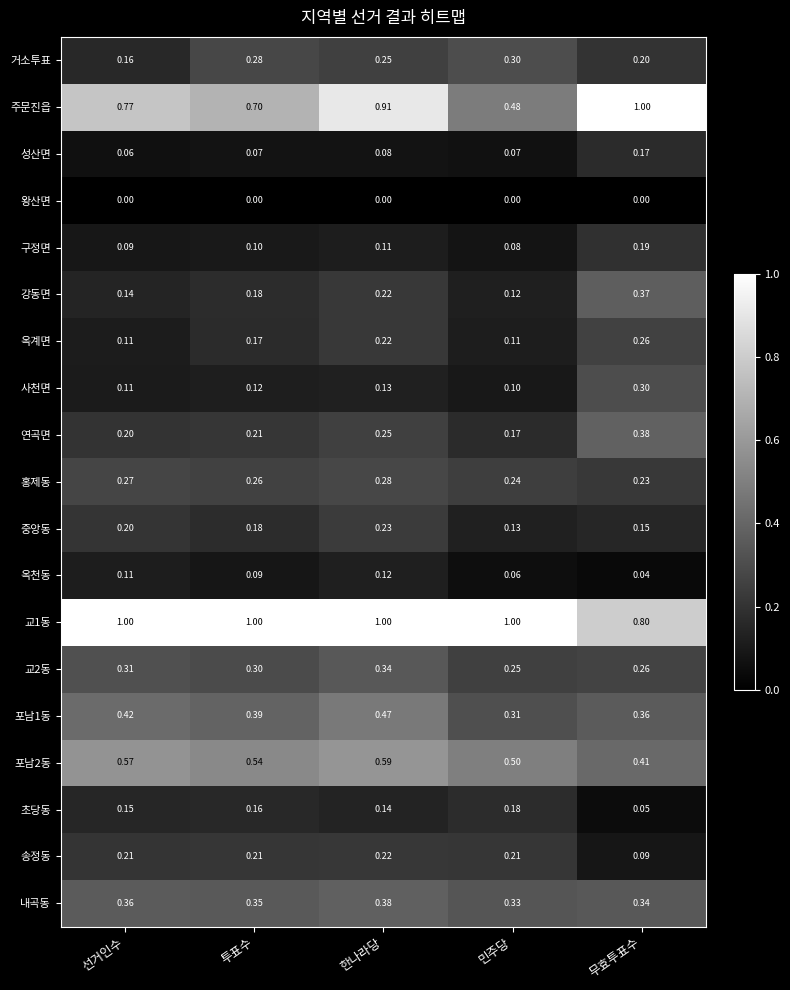

Is the value of 사천면 at 선거인수 greater than the value of 왕산면 at 무효투표수?

Yes